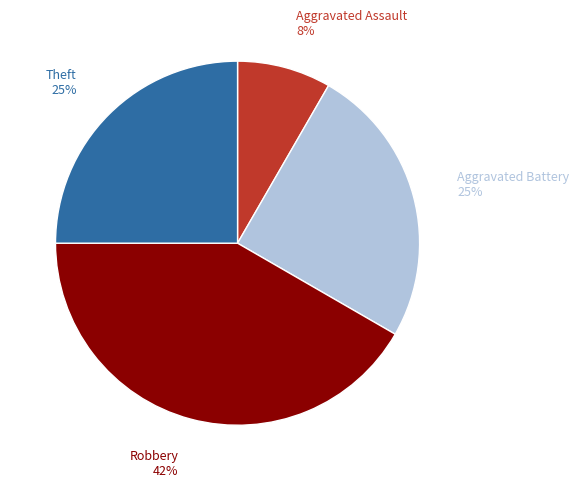

Which has a higher value, Aggravated Battery or Aggravated Assault?

Aggravated Battery